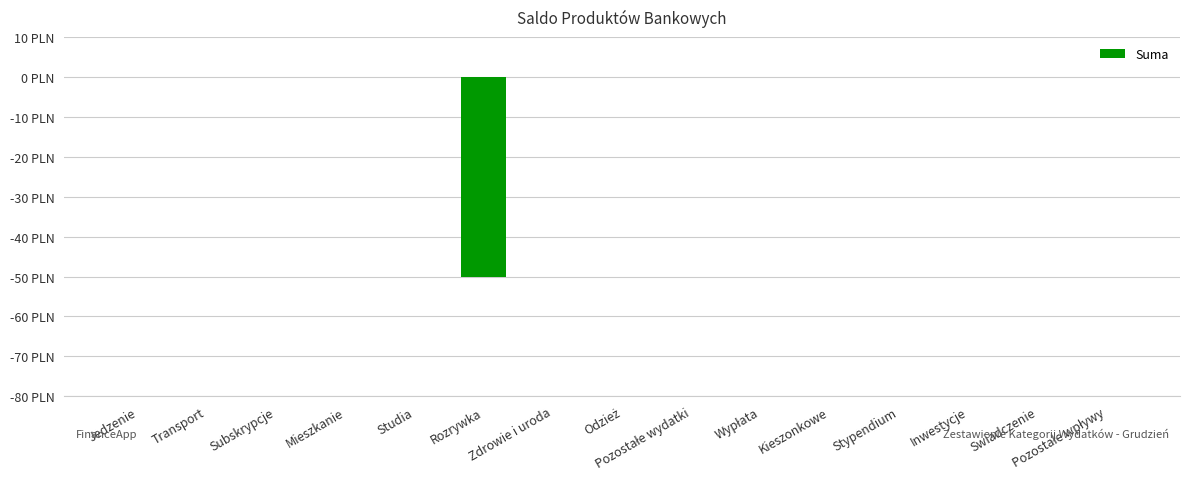

What is the label of the 7th bar from the left?

Zdrowie i uroda